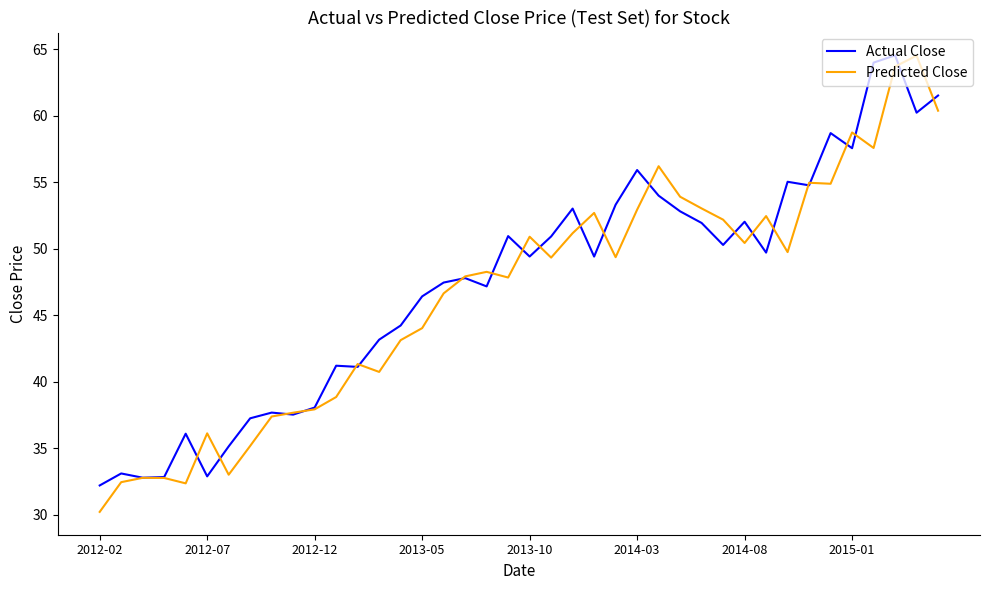

Which series has the widest spread of values?

Predicted Close